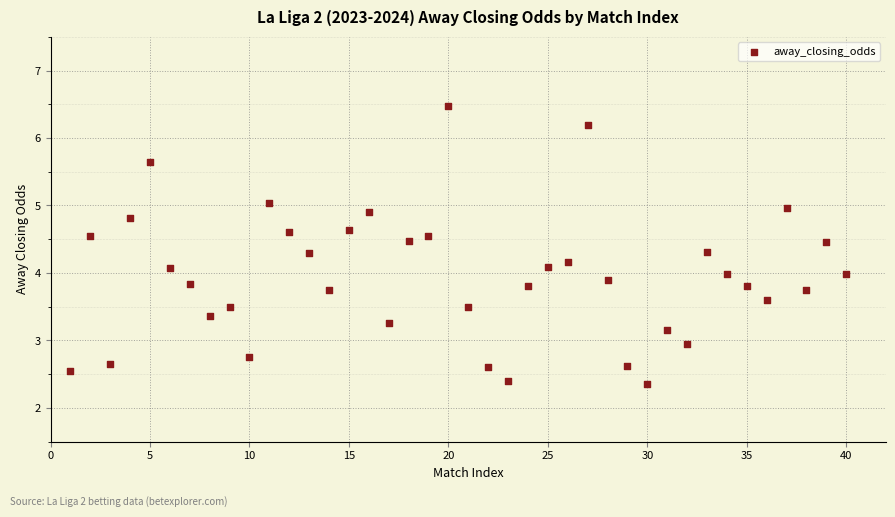

What is the range of X values (max minus min)?

39.0